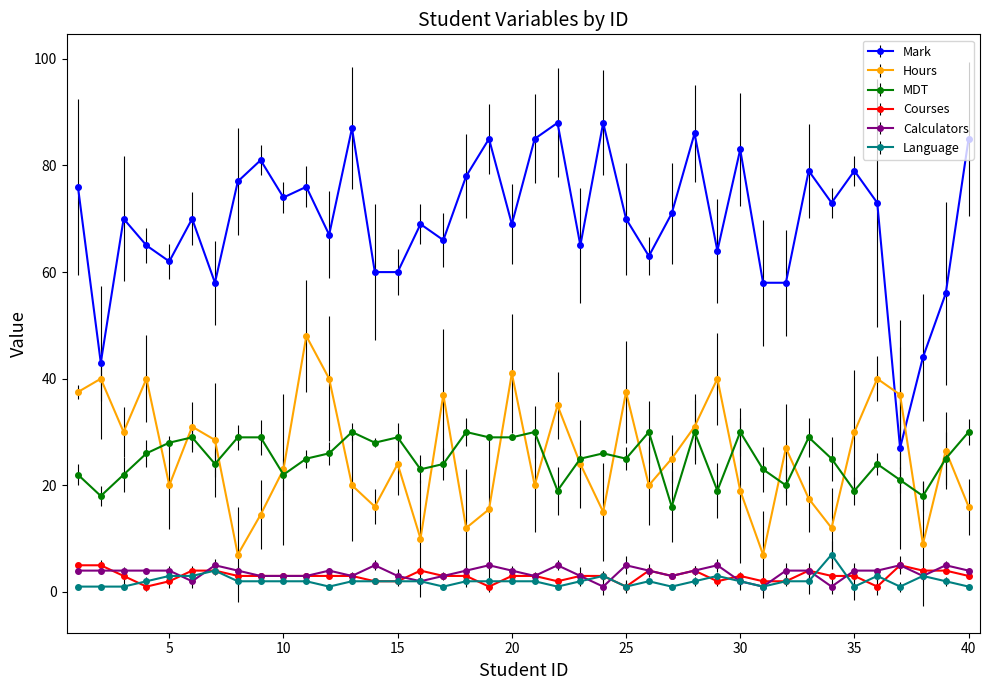

True or false: Calculators and Mark intersect in this chart.

False